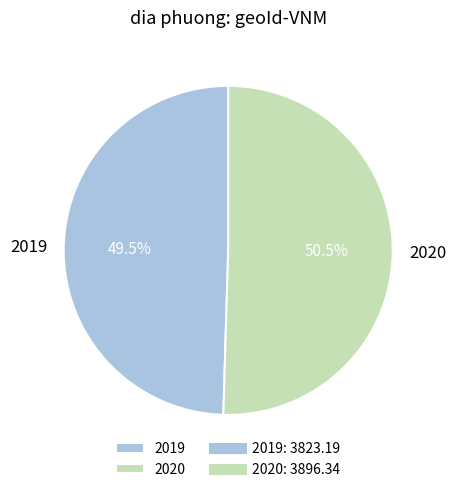

Rank the categories by value from lowest to highest.

2019, 2020